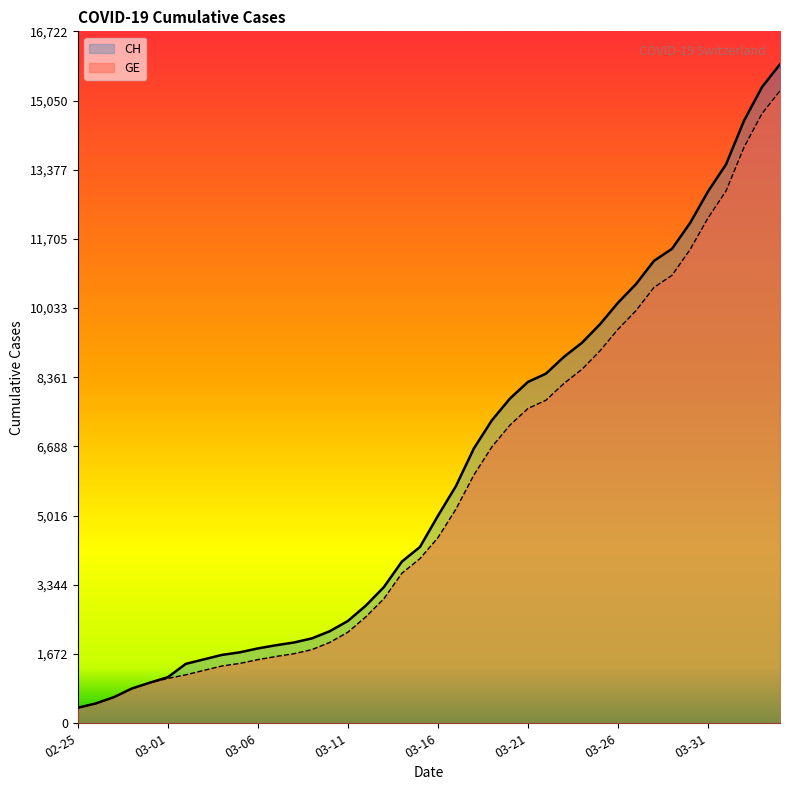

True or false: GE has a value of 444 at 03-11.

False